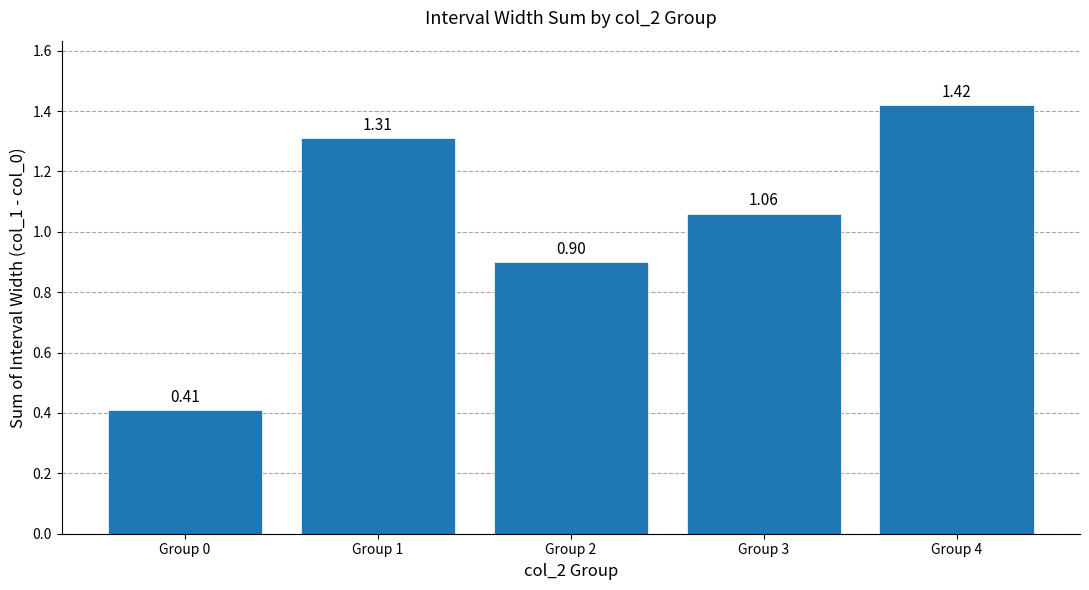

What is the sum of all values?

5.1